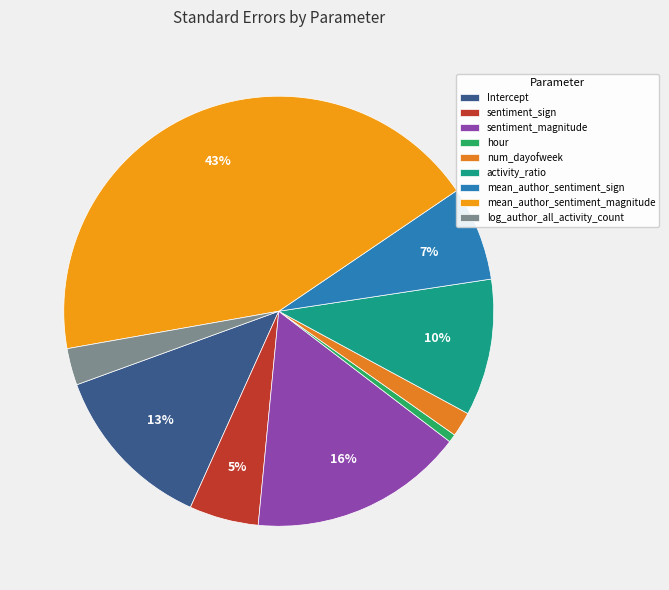

True or false: hour accounts for 7% of the total.

False